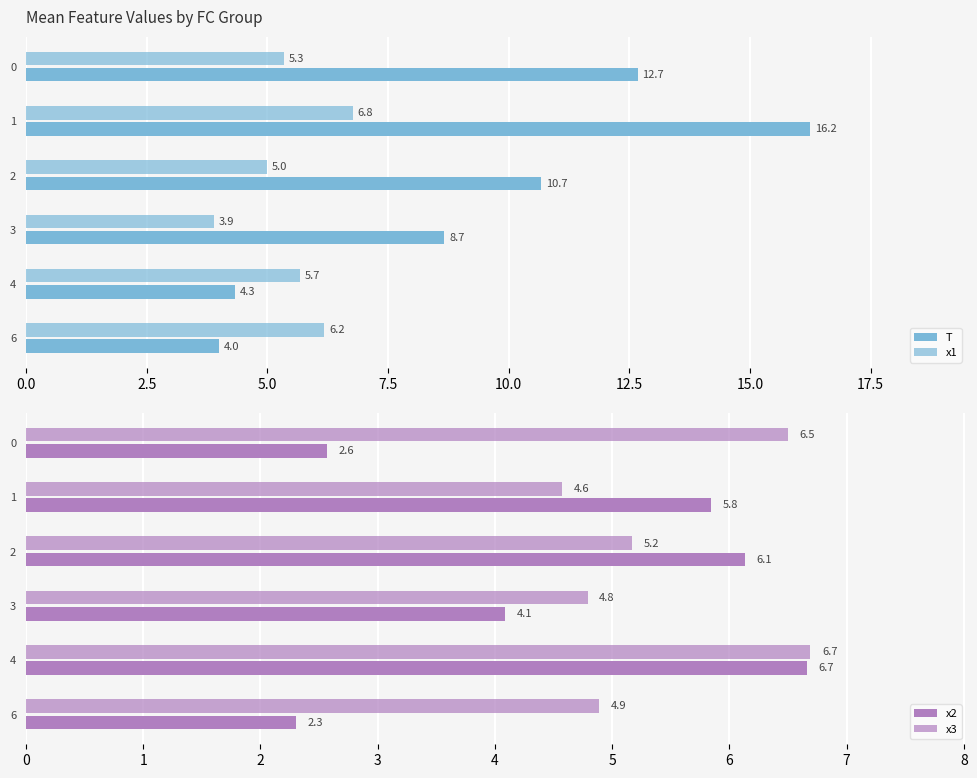

Reading right to left, transcribe all the data shown in this chart.

T: 4.0	4.3	8.7	10.7	16.2	12.7
x1: 6.2	5.7	3.9	5.0	6.8	5.3
x2: 2.3	6.7	4.1	6.1	5.8	2.6
x3: 4.9	6.7	4.8	5.2	4.6	6.5